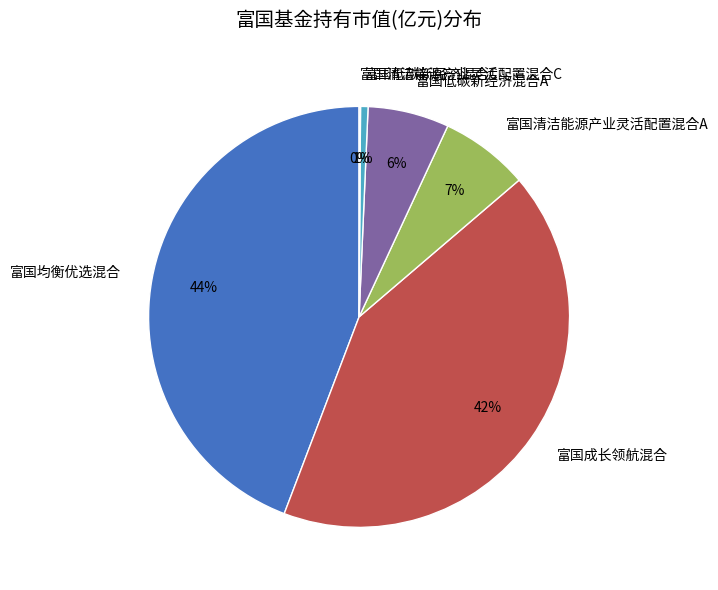

Is there any slice that represents more than half of the pie?

No